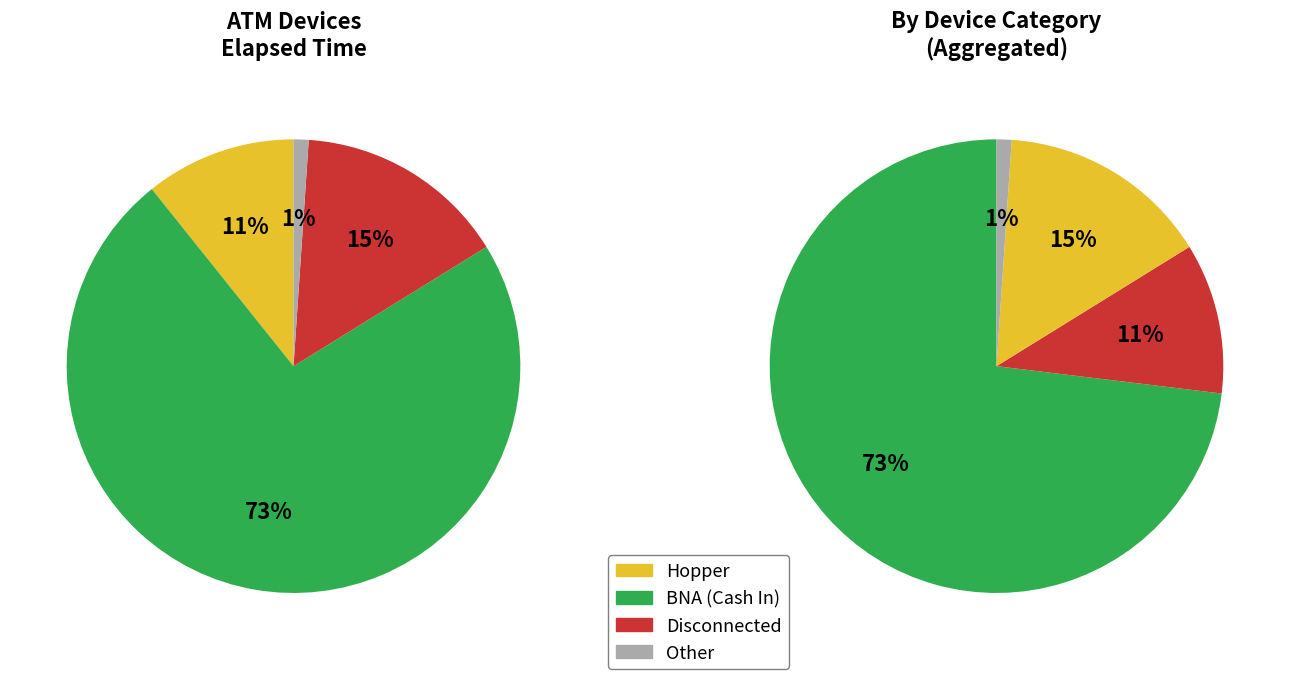

True or false: Receipt Printer accounts for 0% of the total.

True